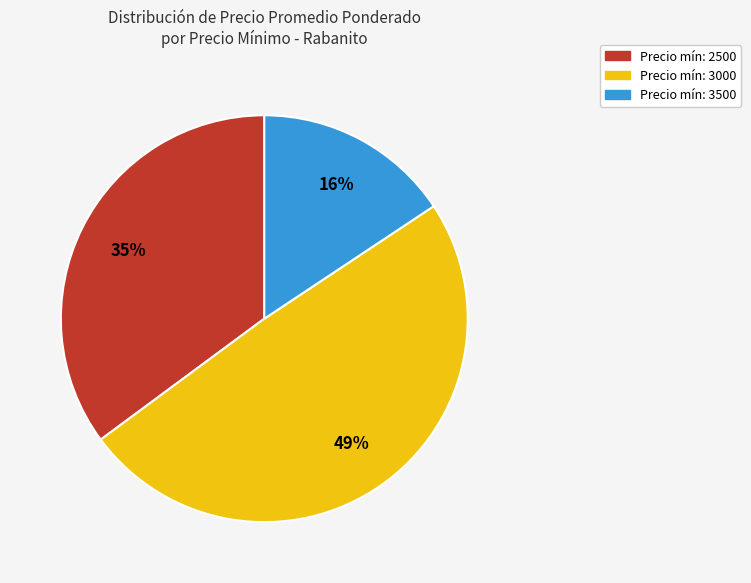

Which slice is the smallest?

Precio mín: 3500